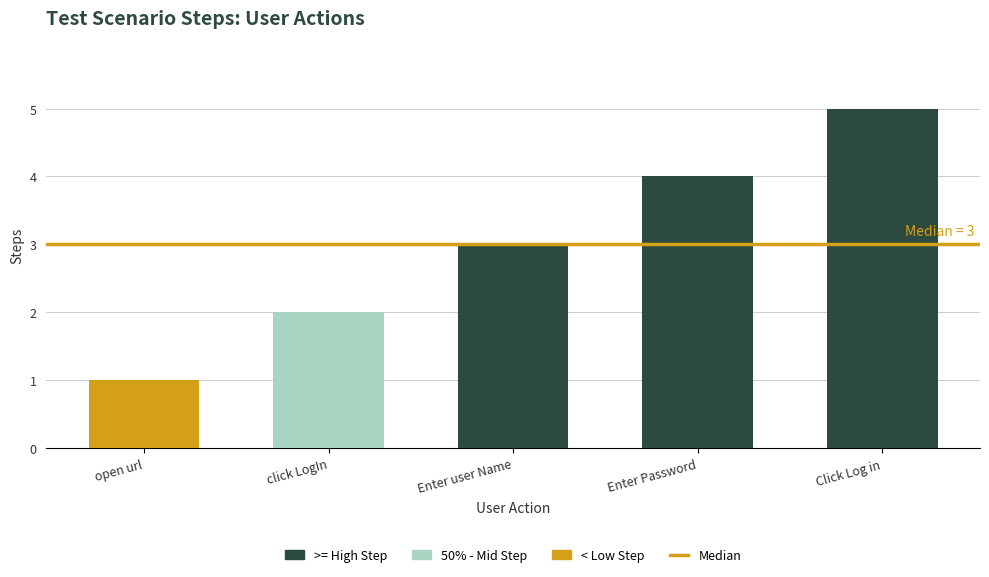

What is the change in value from click LogIn to Enter Password?

+2